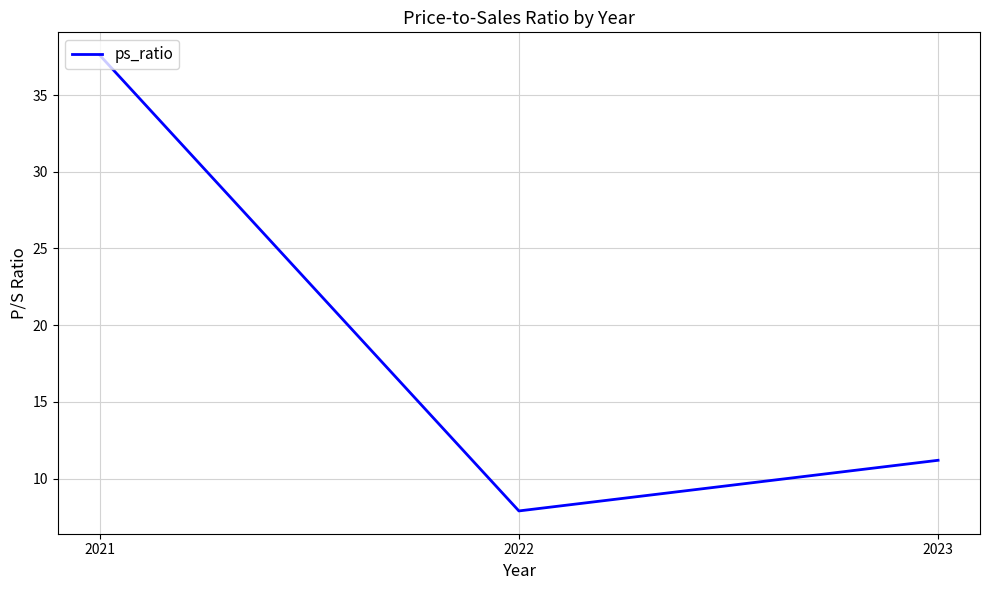

List the labels in order of value, largest first.

2021, 2023, 2022